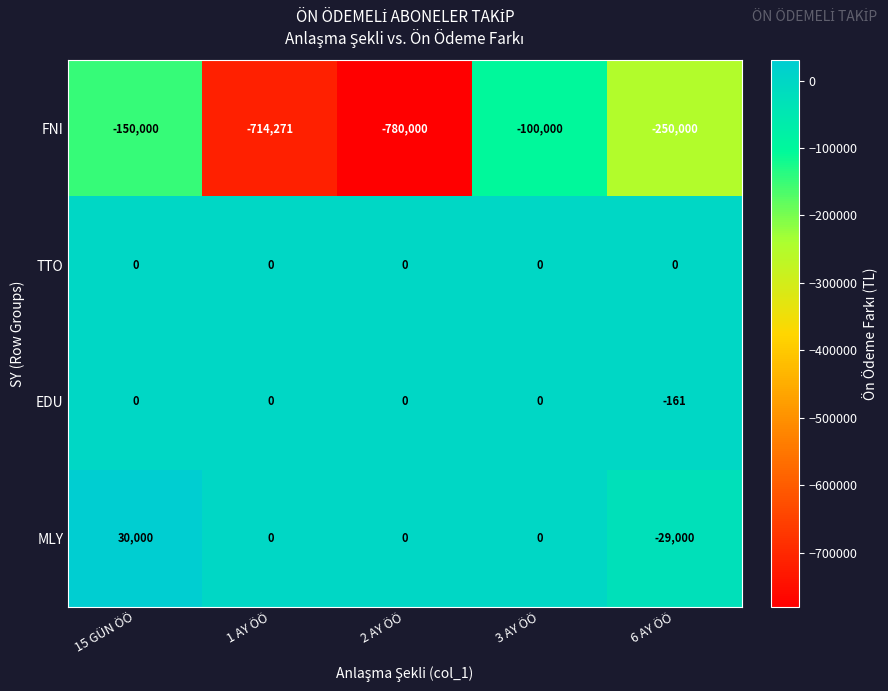

What is the smallest value displayed?

-780000